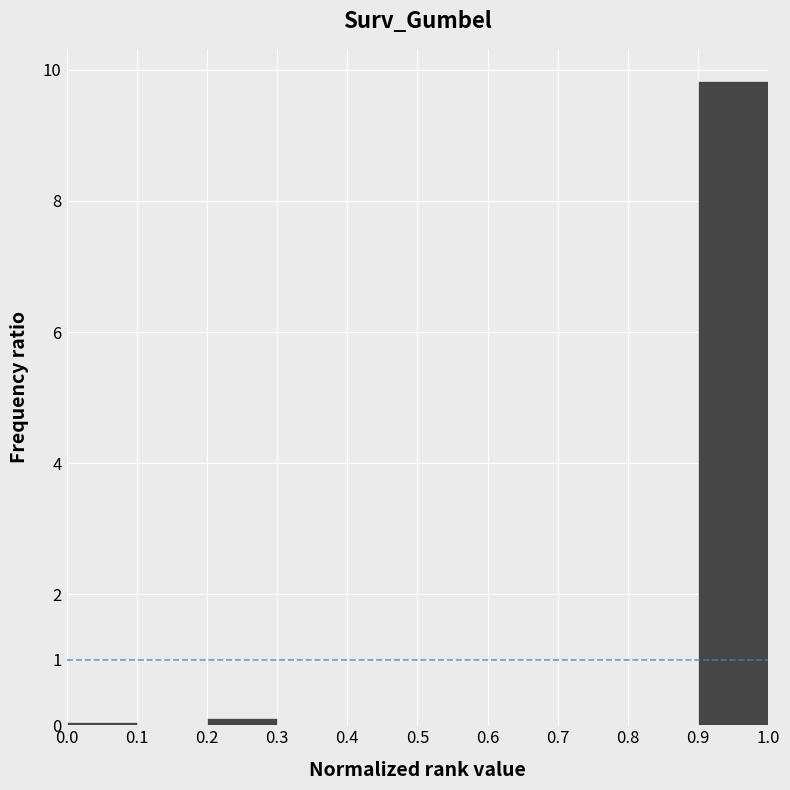

What is the height of the bar covering 0.9 to 1.0 on the x-axis? The values are not printed on the chart, so give them approximately, as read against the axis.

9.8